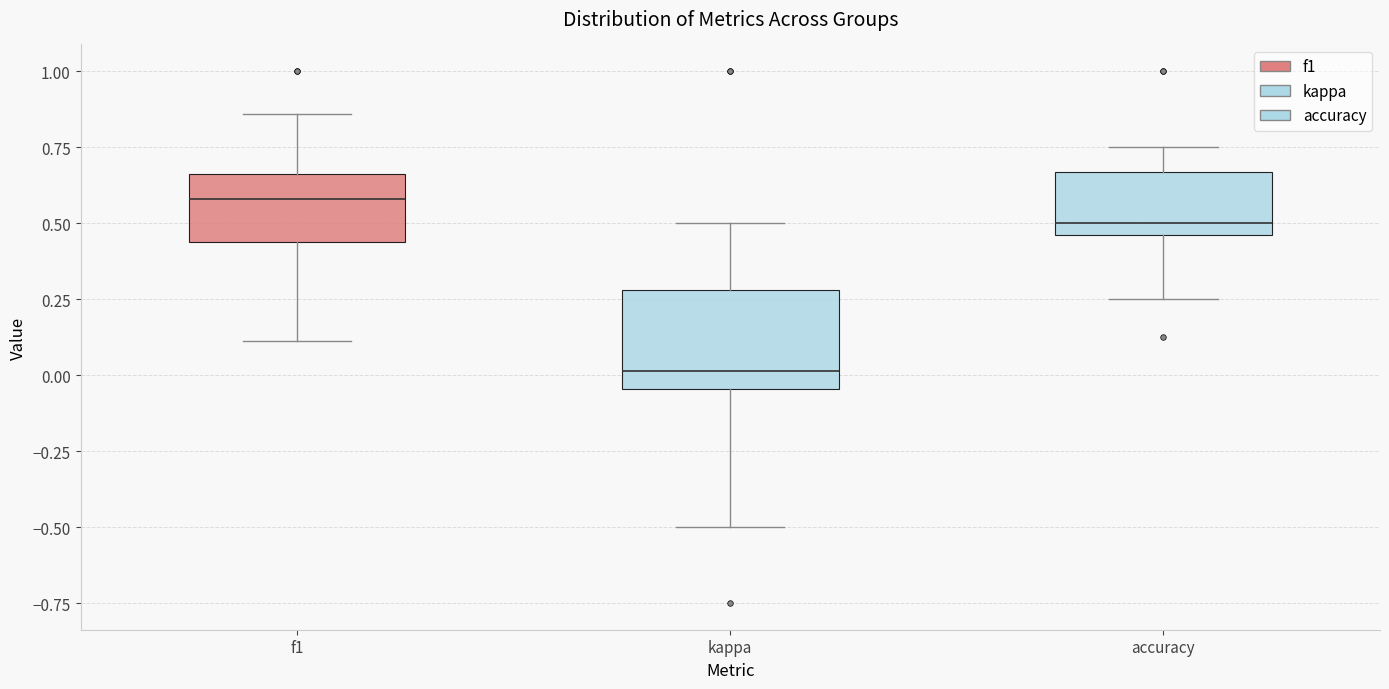

Reading left to right, read every box against the y-axis: the position of its median line, the range the box covers, and the ends of its whiskers. The values are not printed on the chart, so give them approximately, as read against the axis.

f1: median 0.60, box 0.45 to 0.65, whiskers 0.10 to 0.85
kappa: median 0.00, box -0.05 to 0.30, whiskers -0.50 to 0.50
accuracy: median 0.50, box 0.45 to 0.65, whiskers 0.25 to 0.75